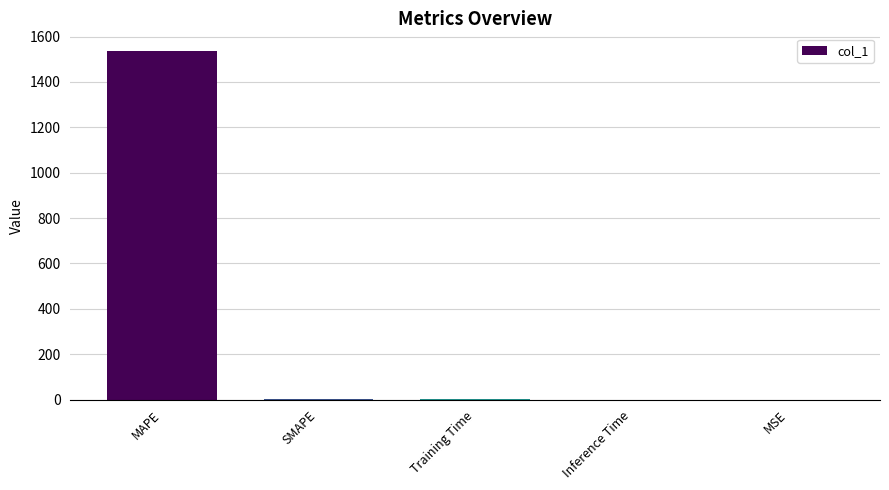

Which has a higher value, MAPE or Training Time?

MAPE